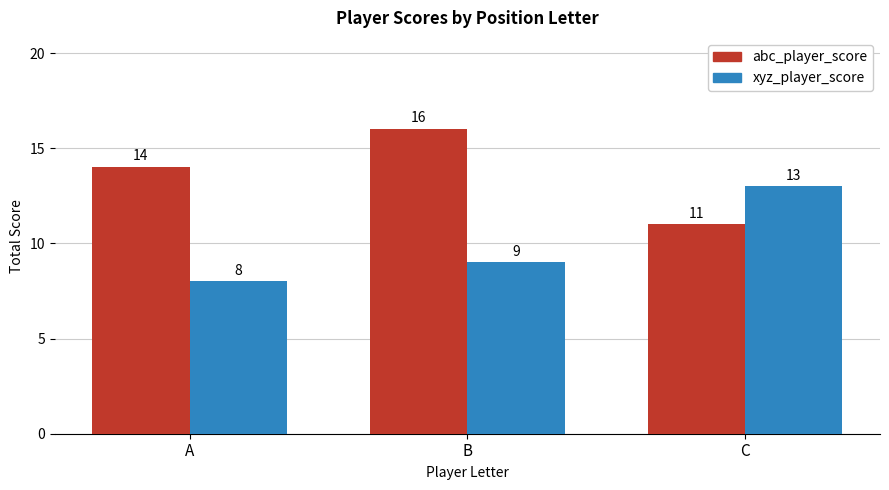

What is the sum of the xyz_player_score values at A and B?

17